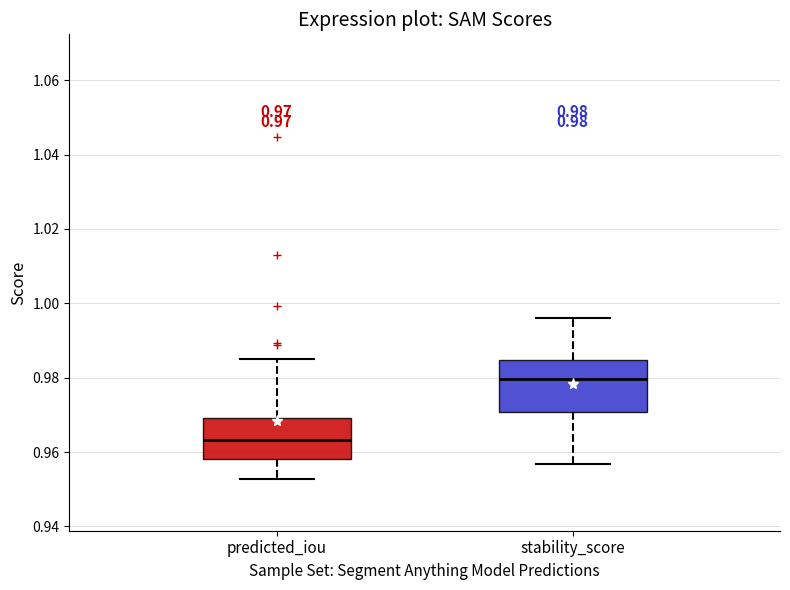

Which box is the tallest, from its lower edge to its upper edge?

stability_score